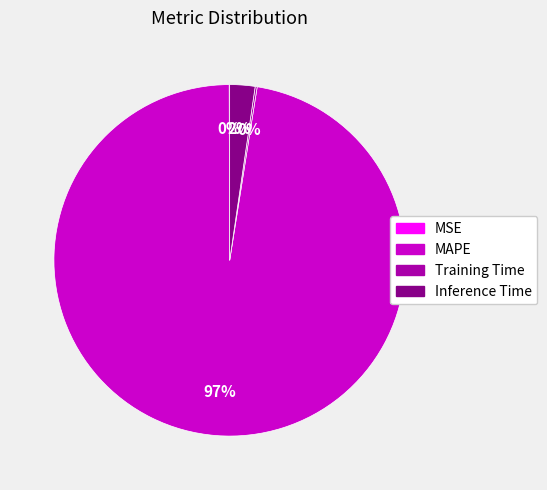

Which slice is the largest?

MAPE